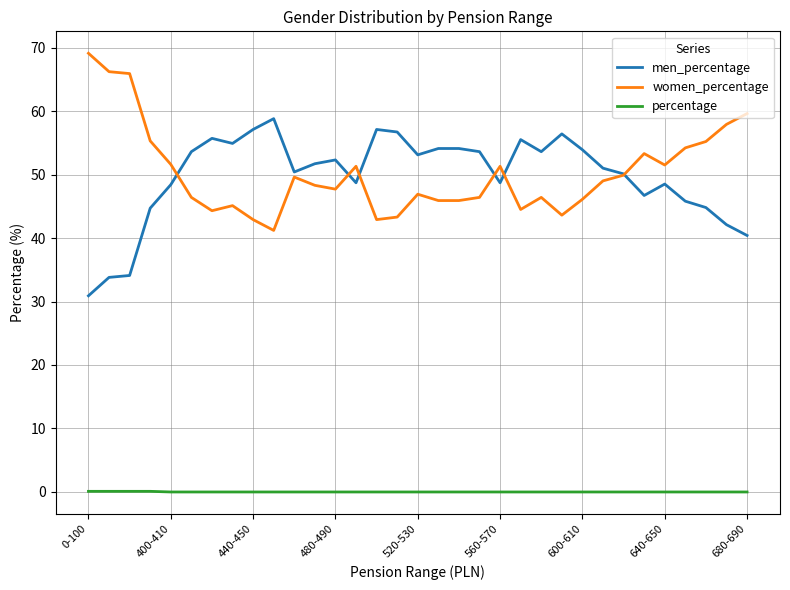

What is the maximum value for men_percentage?

58.8